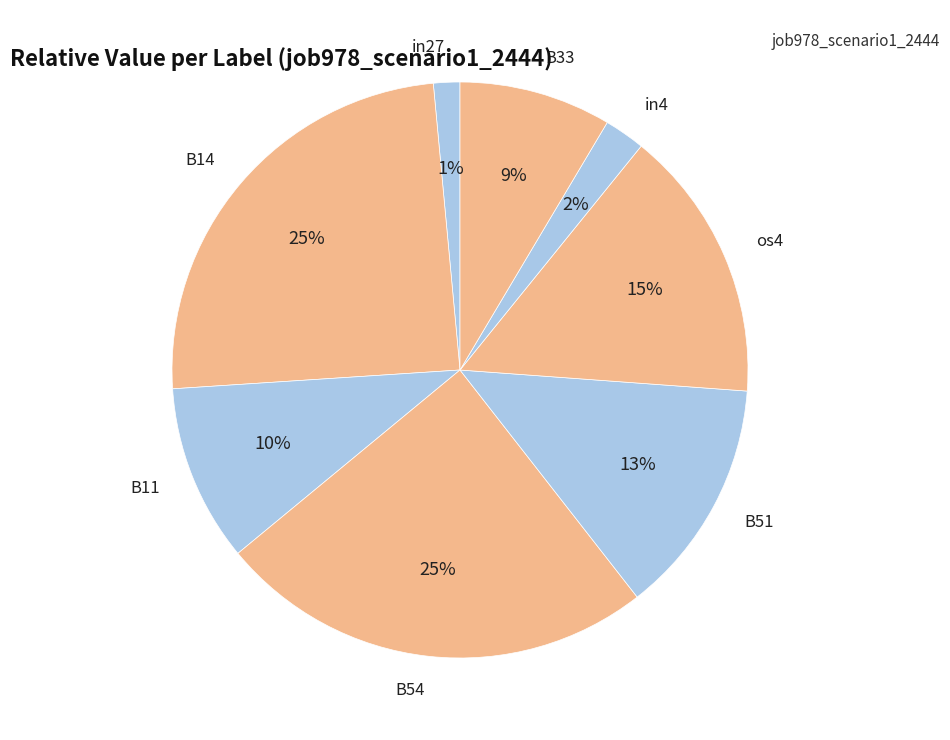

To the nearest percent, what is the difference between the B51 and in27 slice percentages?

12%